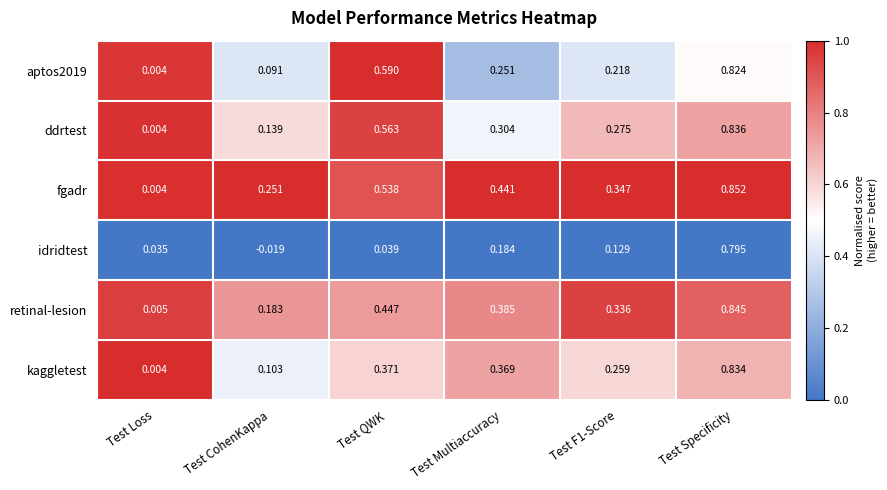

At which category does the chart reach its peak across all series?

Test Specificity